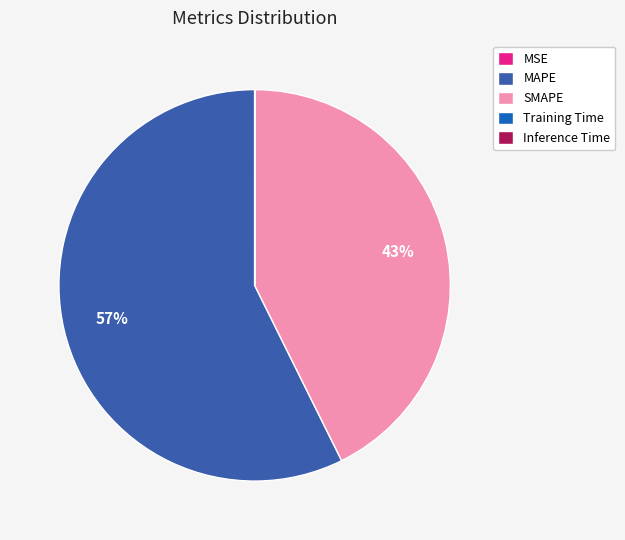

The SMAPE slice represents 55% of the pie. True or false?

False